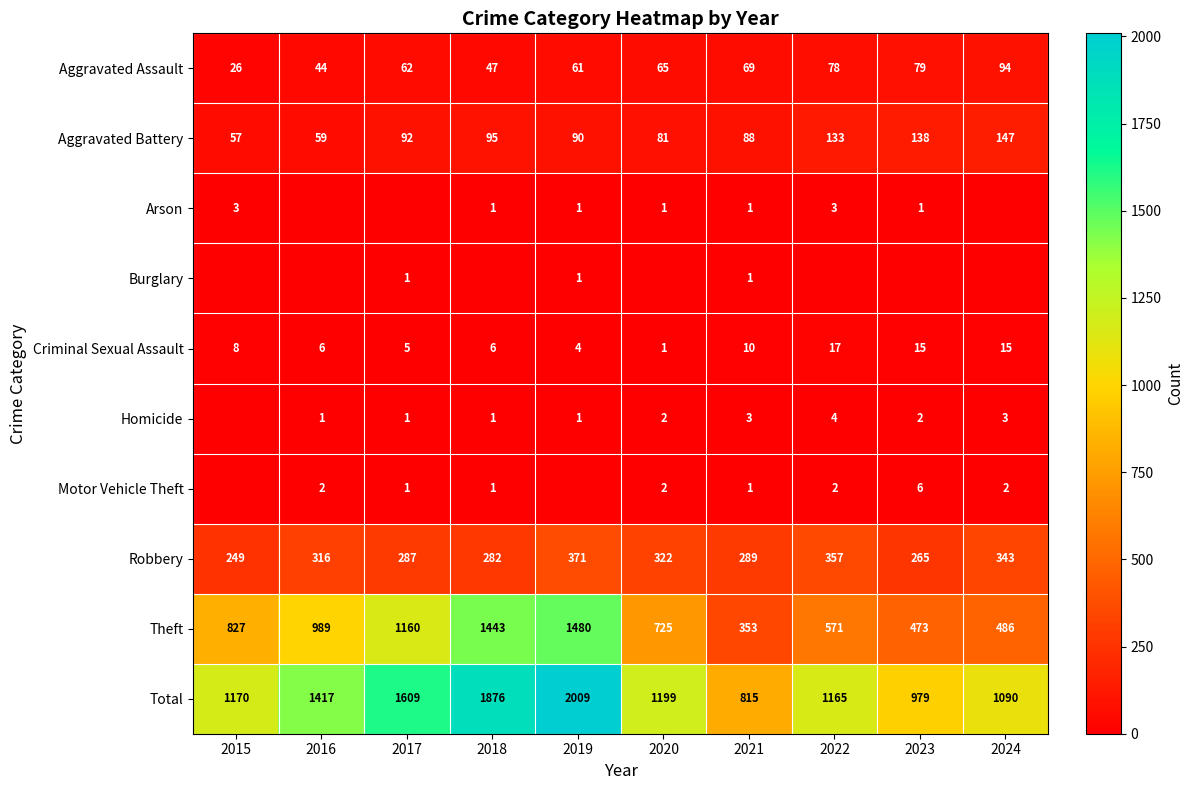

What is the difference between the maximum and second lowest values in the Aggravated Battery series?

88